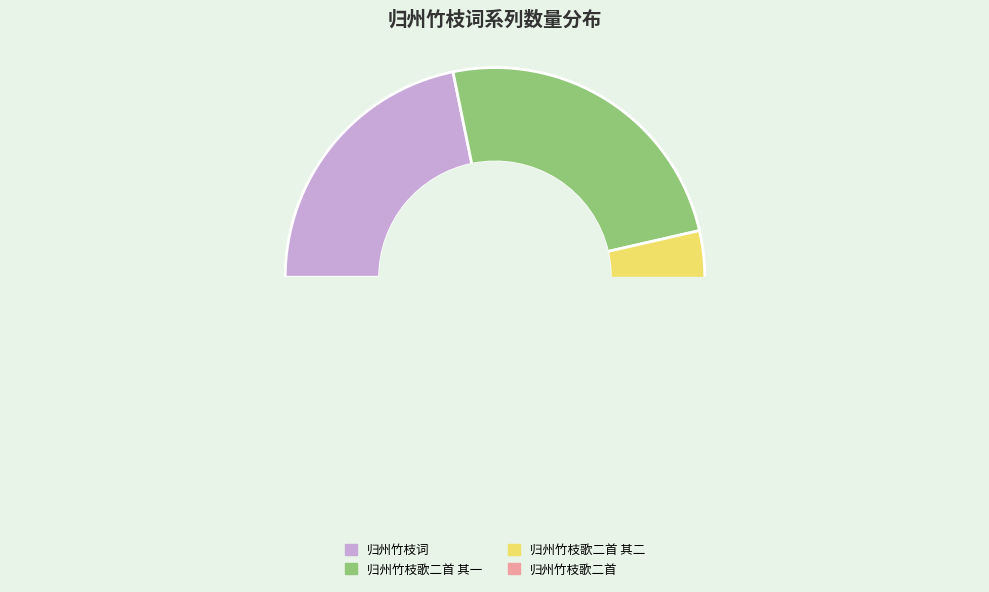

How many segments does this pie chart have?

4